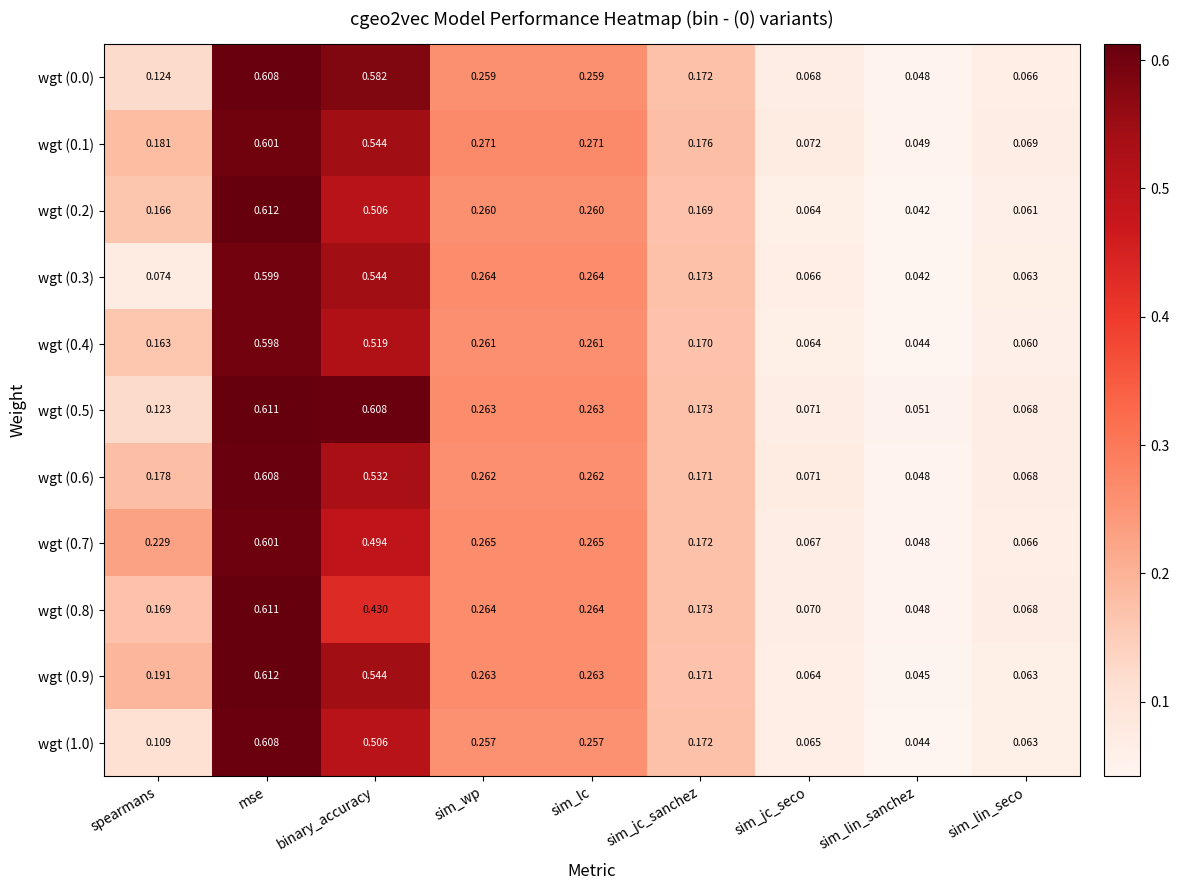

At which label does wgt (1.0) reach its peak?

mse